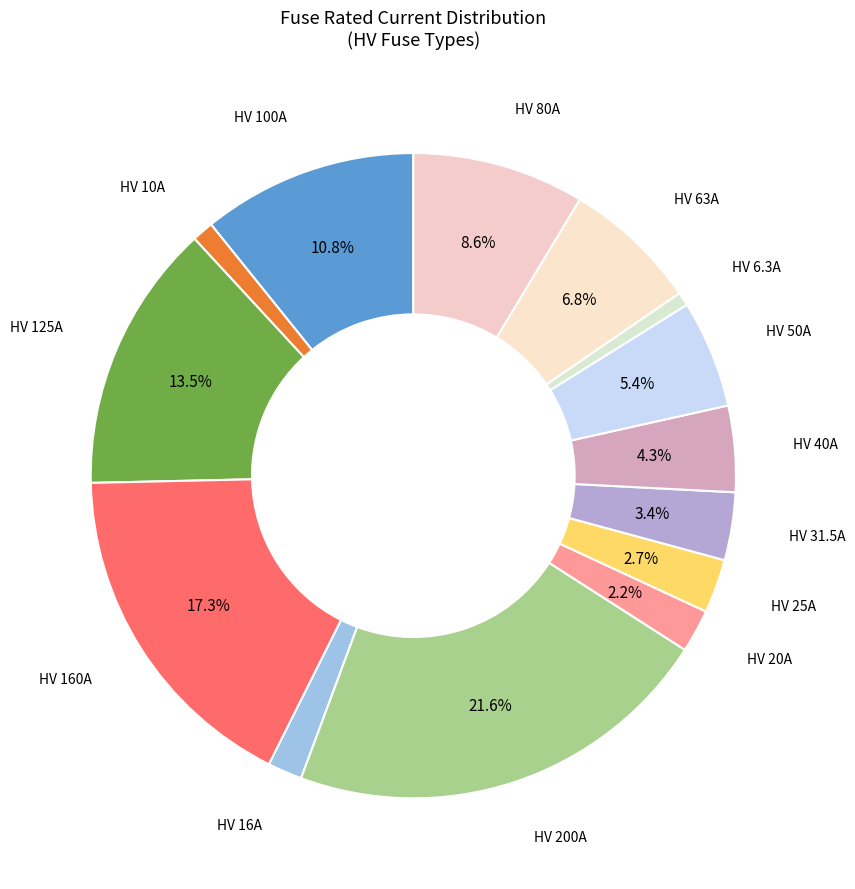

Rank the categories by value from lowest to highest.

HV 6.3A, HV 10A, HV 16A, HV 20A, HV 25A, HV 31.5A, HV 40A, HV 50A, HV 63A, HV 80A, HV 100A, HV 125A, HV 160A, HV 200A